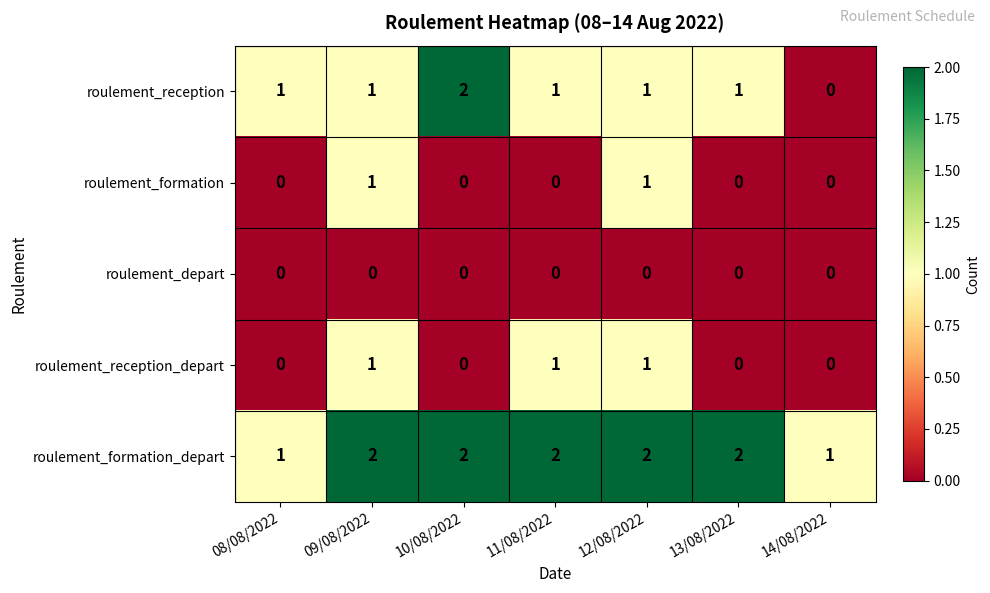

Which series has the largest total across all categories?

roulement_formation_depart